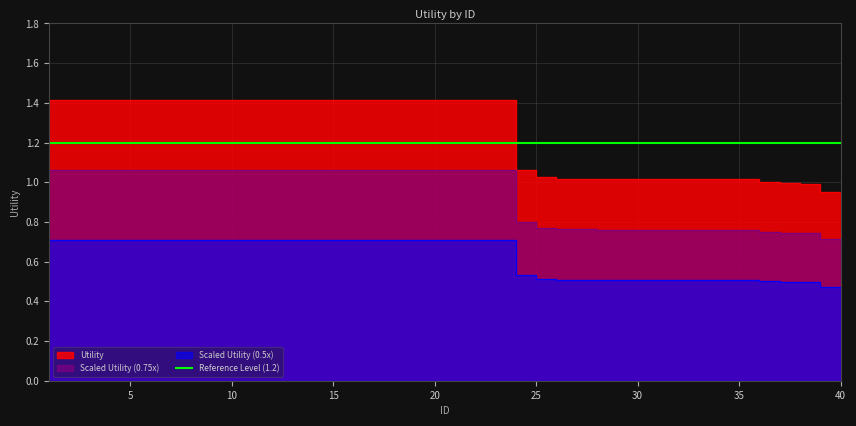

What is the sum of all values?

50.1